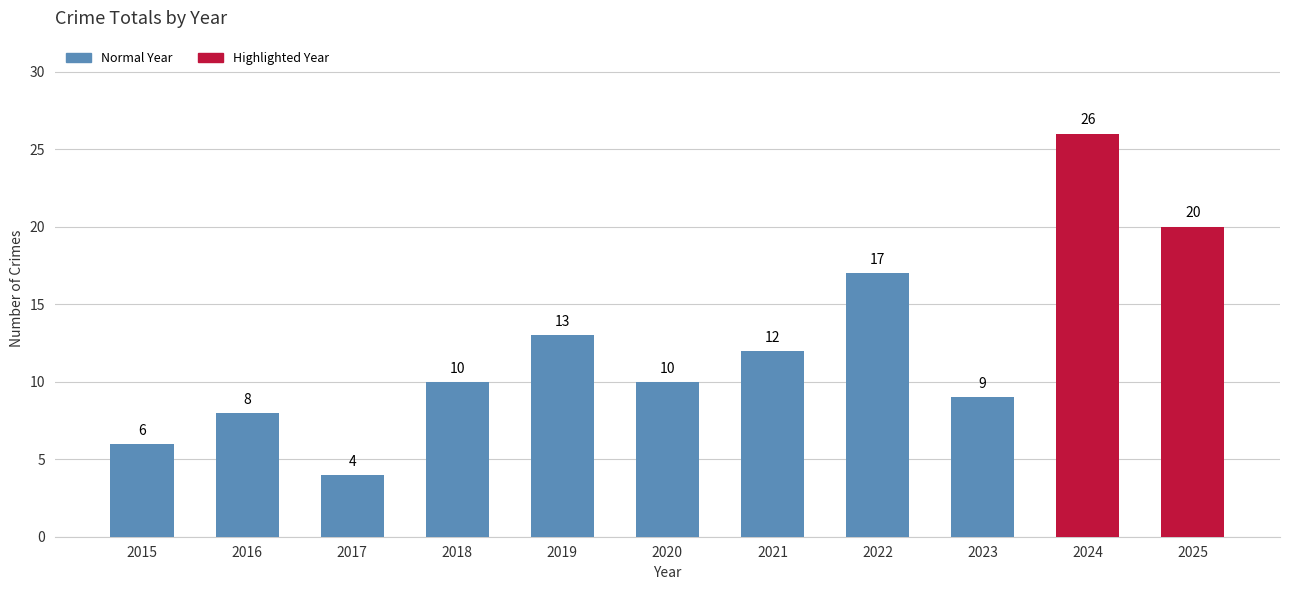

What is the value of the 5th bar from the left?

13